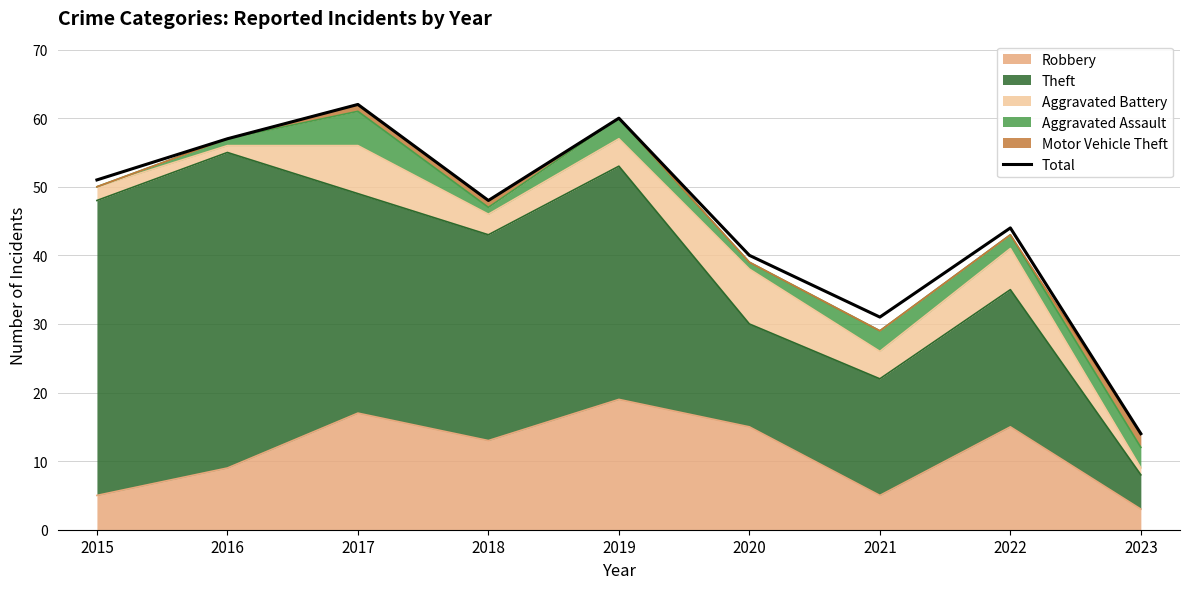

Where does the data first go above 48?

2015